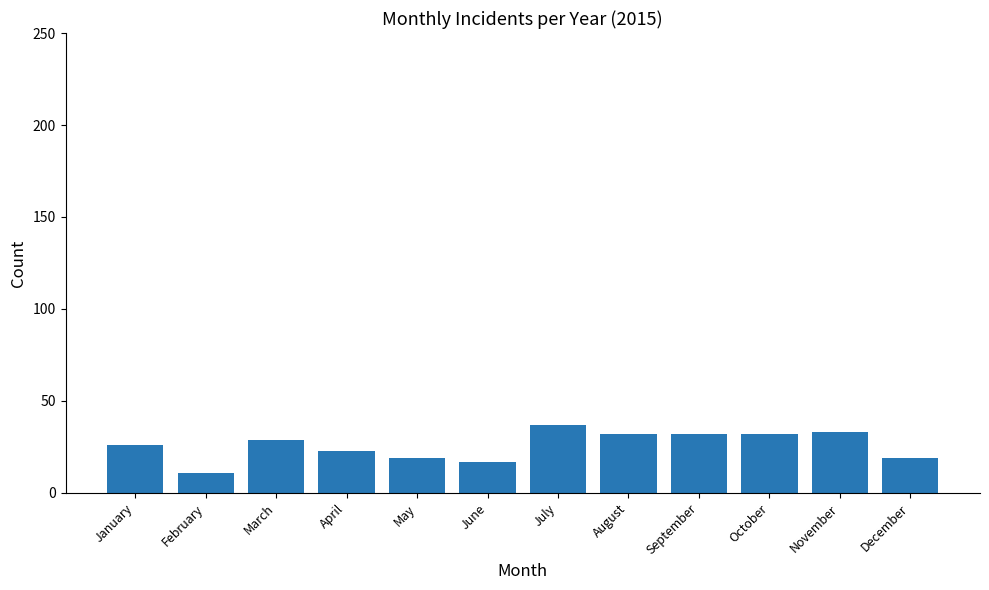

Approximately how many times larger is the value at April compared to October?

0.7